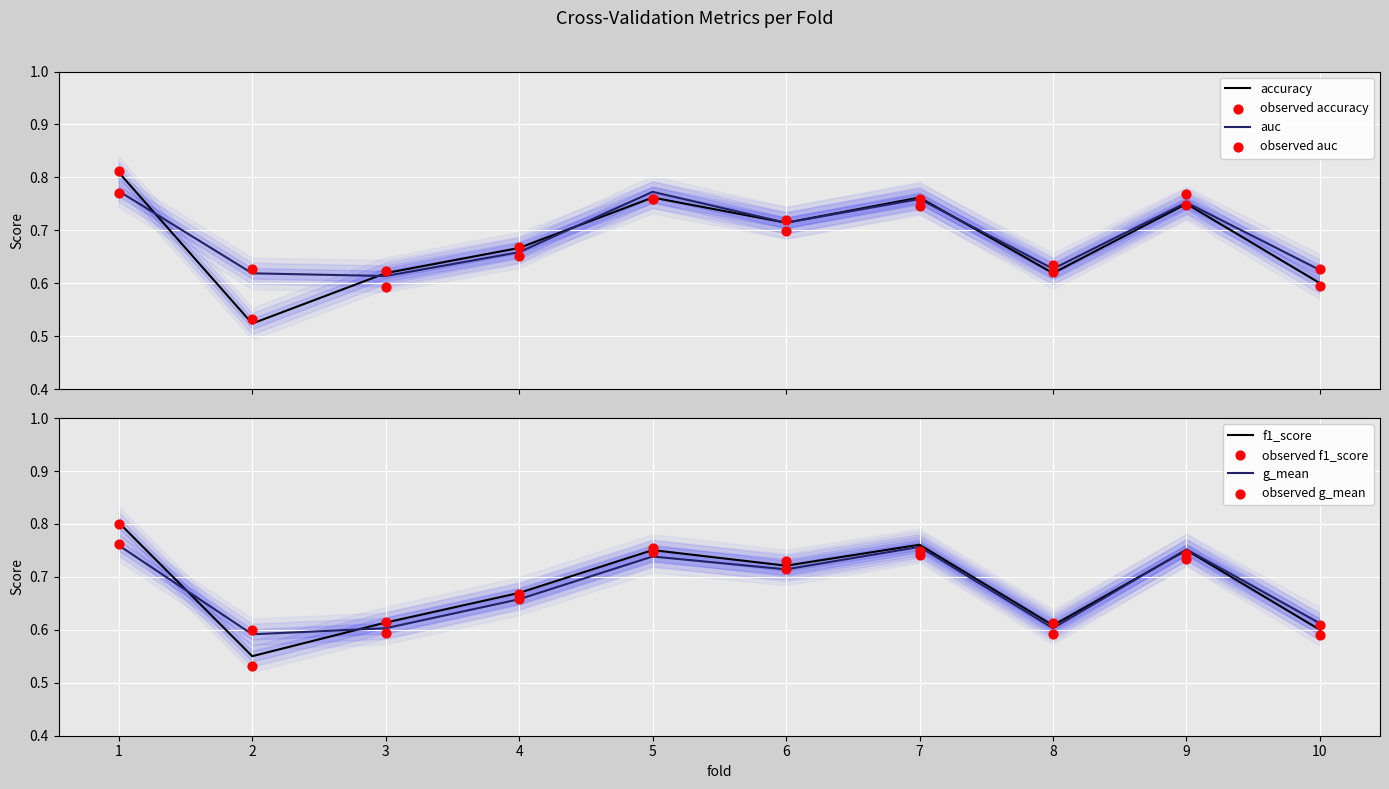

What is the total value across all series at 2?

2.3